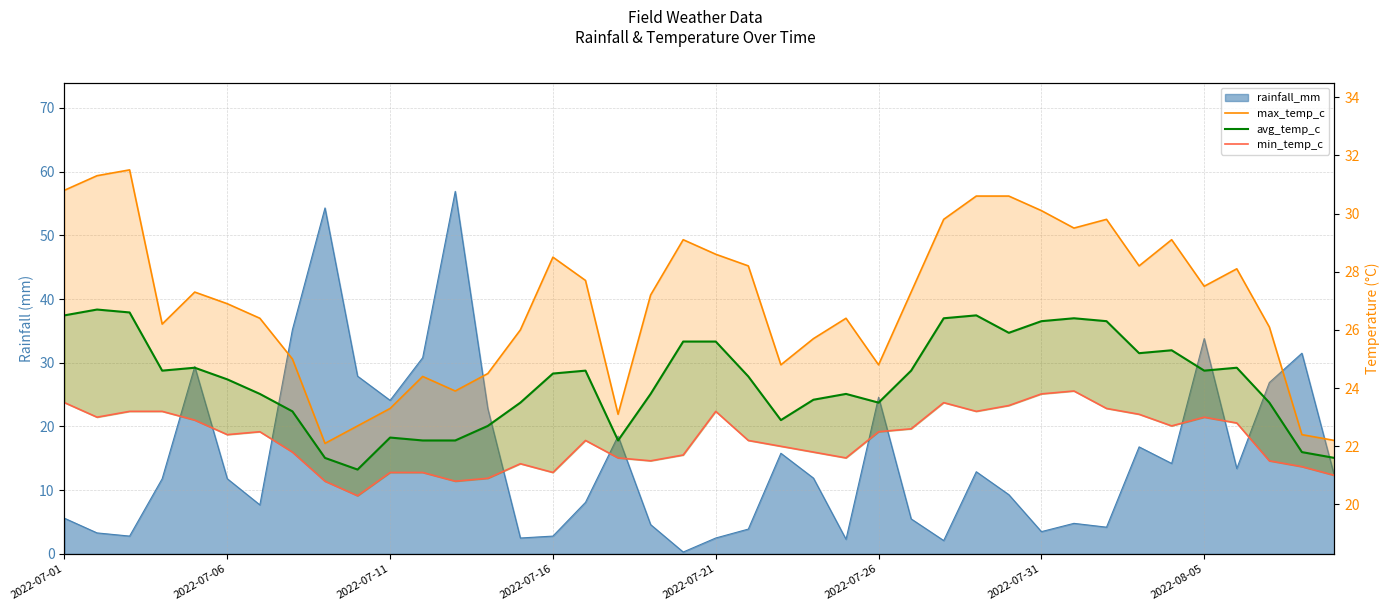

What is the sum of the max_temp_c values at 16 and 19?

56.8